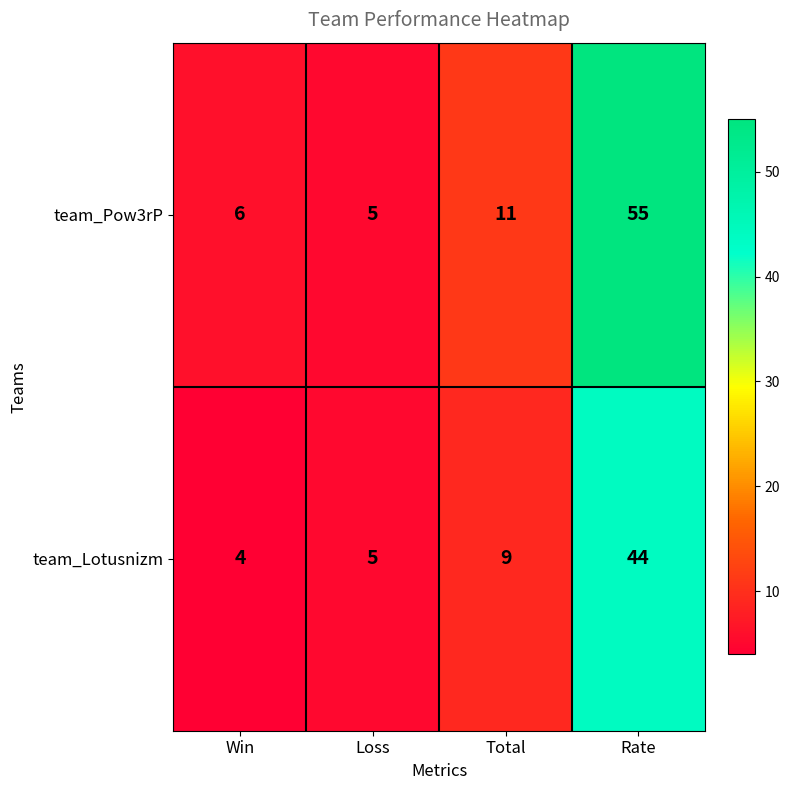

Is it true that team_Lotusnizm equals 7 at Win?

False